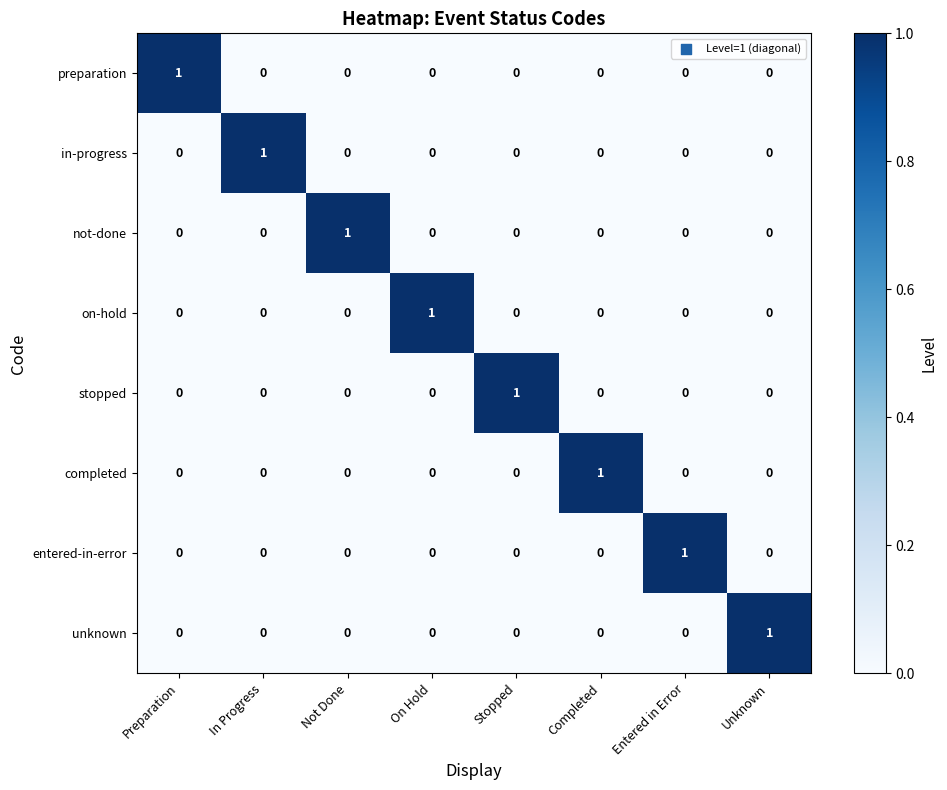

At which label does unknown reach its peak?

Unknown